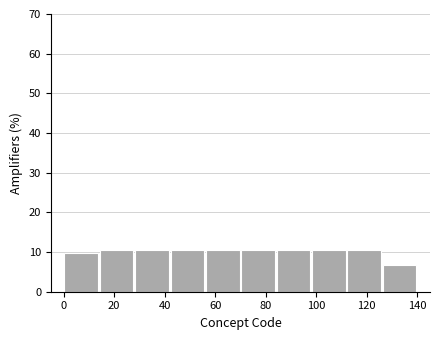

Reading left to right, list every bar in this chart as the range it spans on the x-axis followed by its height. The values are not printed on the chart, so give them approximately, as read against the axis.

0 to 14: 10
14 to 28: 10
28 to 42: 10
42 to 56: 10
56 to 70: 10
70 to 84: 10
84 to 98: 10
98 to 112: 10
112 to 126: 10
126 to 140: 7